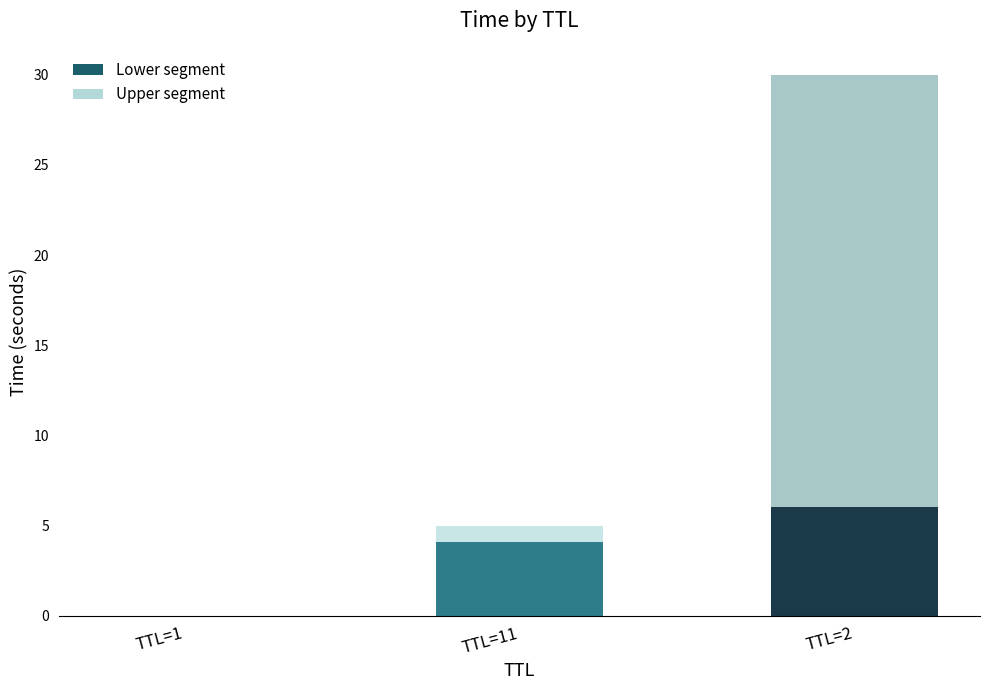

What is the total value across all series at TTL=2?

30.0